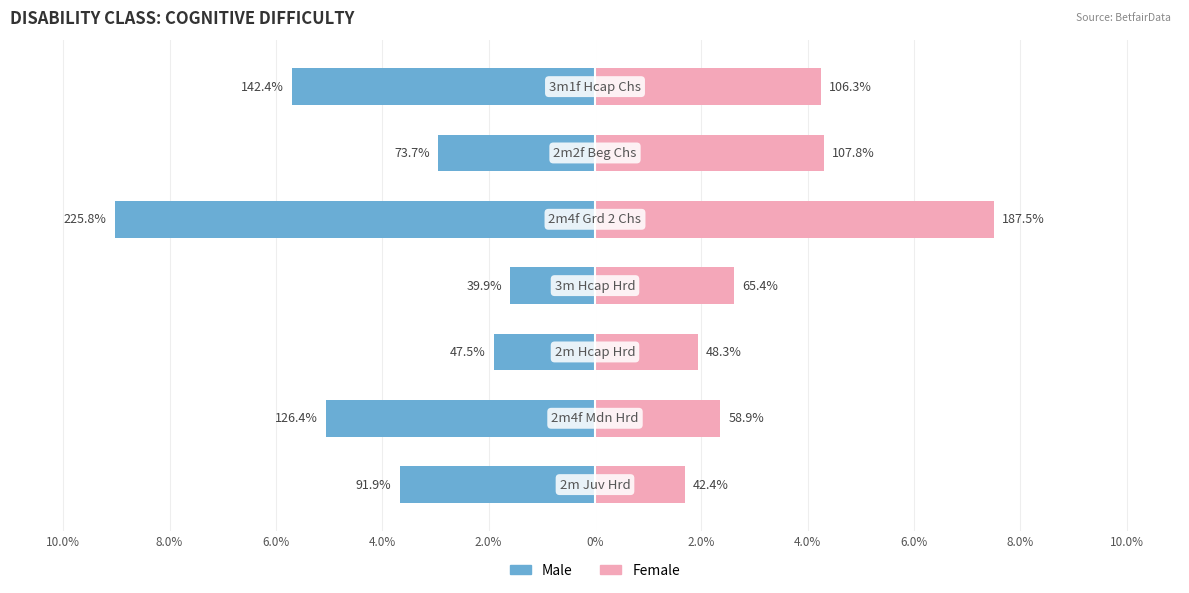

Is it true that Male equals -5.1 at 8.0%?

True